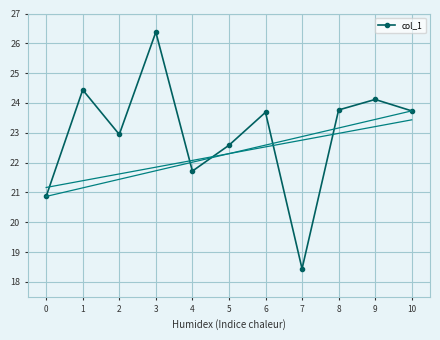

Which category has the highest value across all series?

3